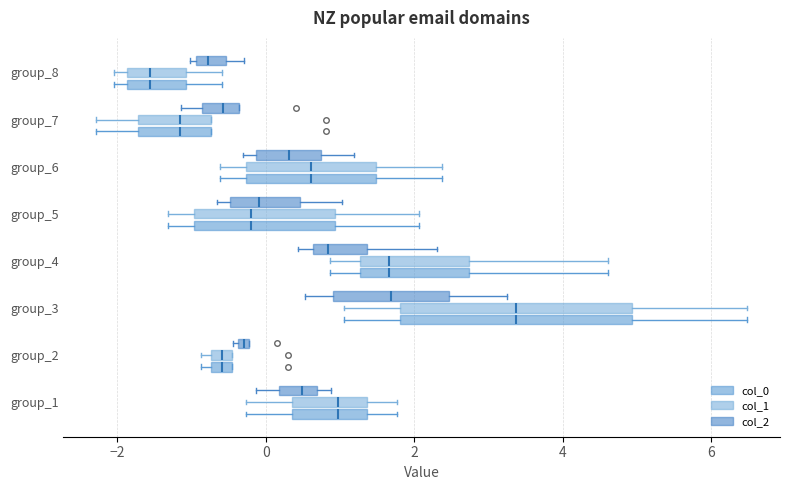

Where does the left whisker of the box for group_7 (col_2) end on the x-axis? The values are not printed on the chart, so give them approximately, as read against the axis.

-1.2